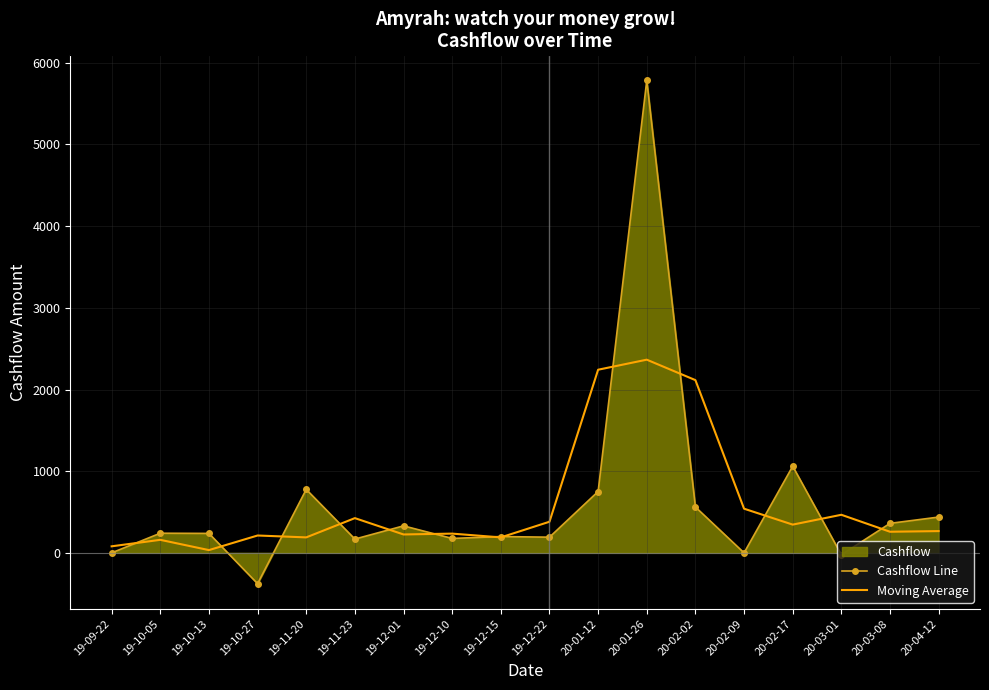

The value of Cashflow Line at 20-03-08 is 116.8. True or false?

False